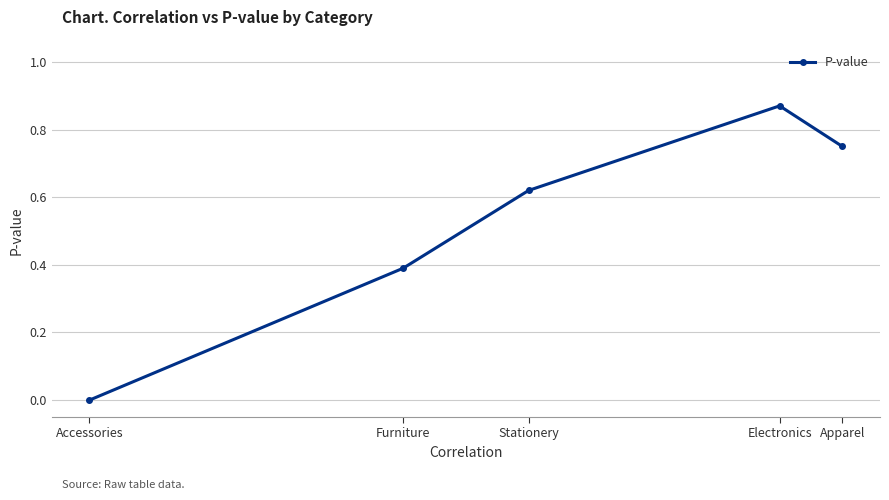

At which category does the data reach its first local peak?

Electronics